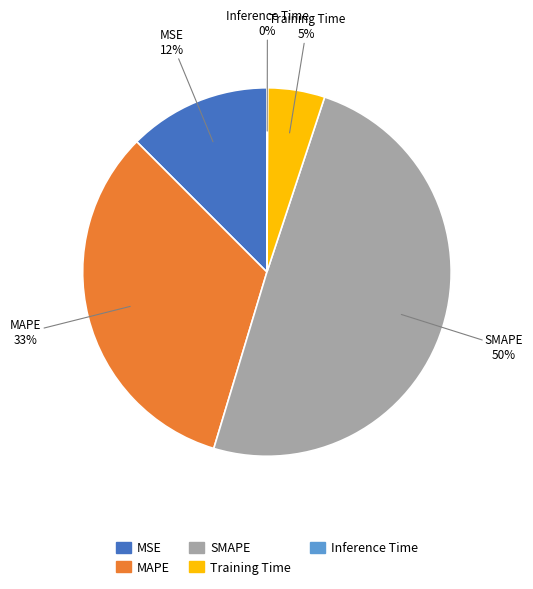

Is there any slice that represents more than half of the pie?

No